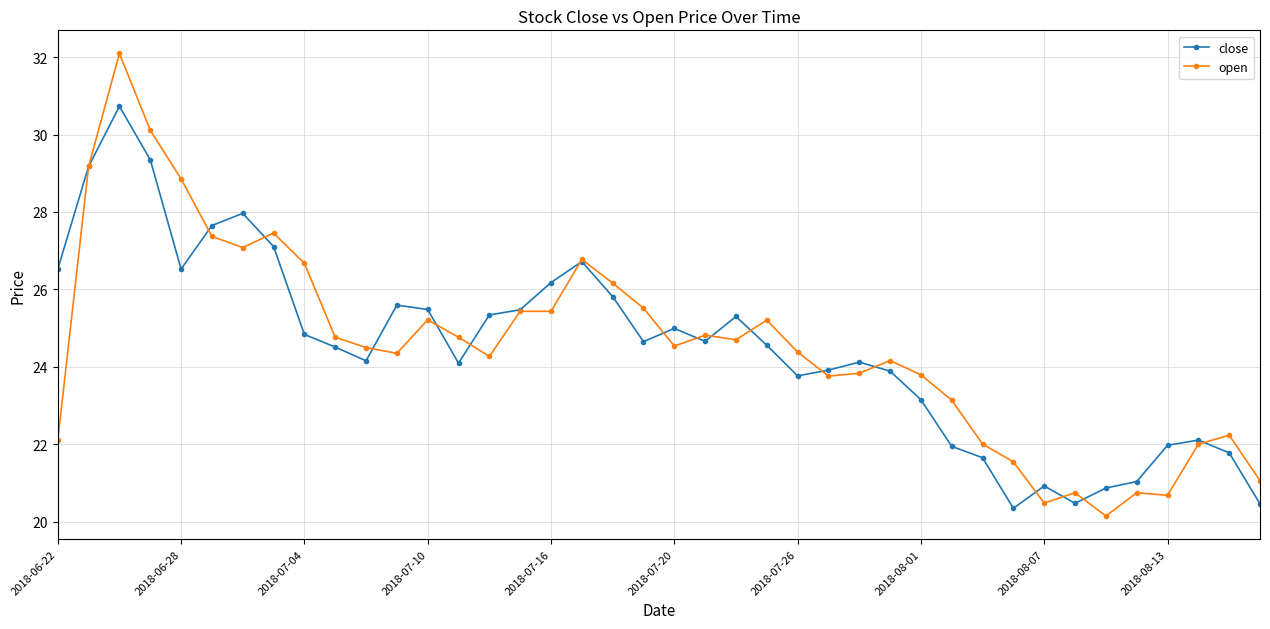

List the series in order of their peak value, highest first.

open, close